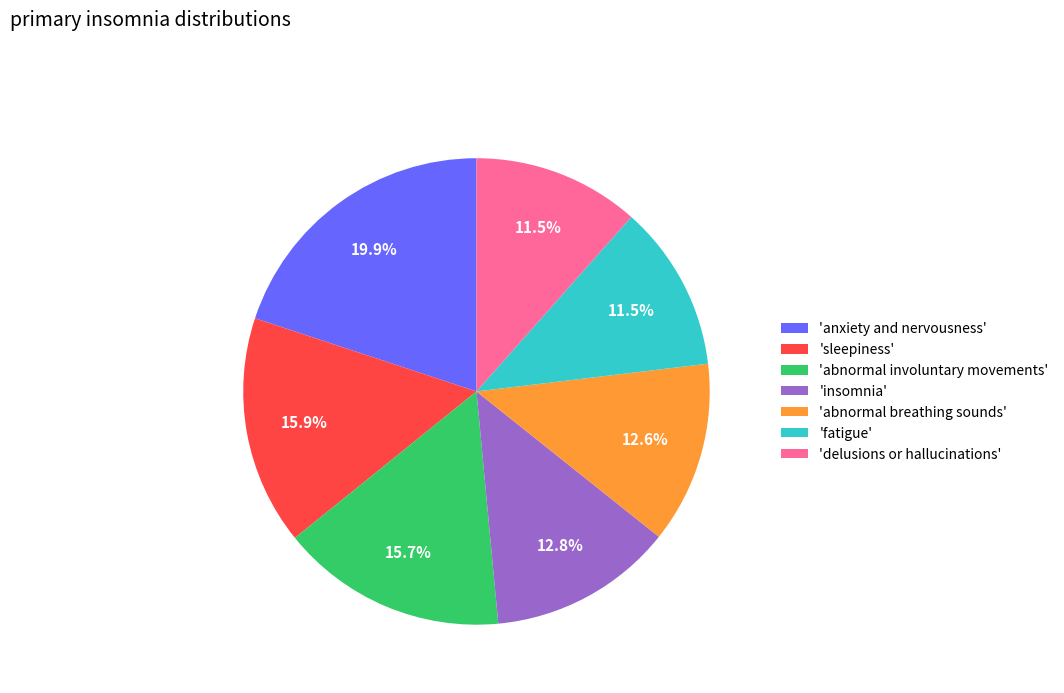

Approximately how many times larger is the value at 'anxiety and nervousness' compared to 'insomnia'?

1.6